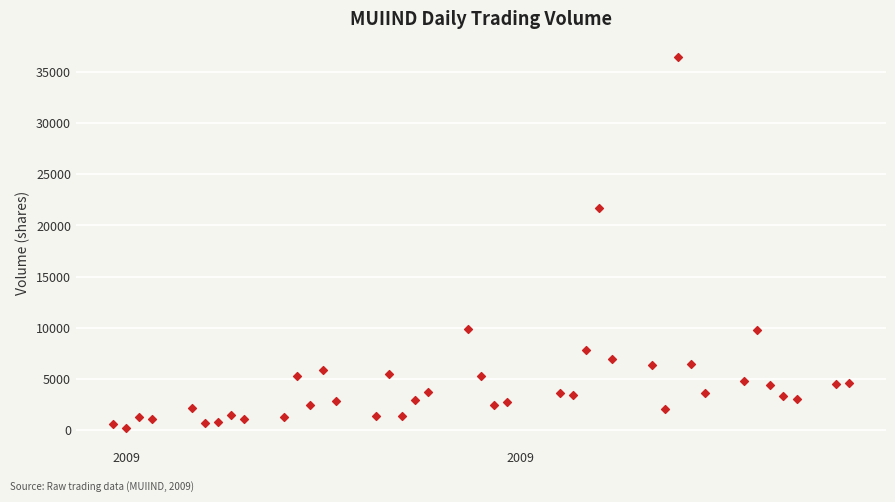

What is the range of Y values (max minus min)?

36294.5